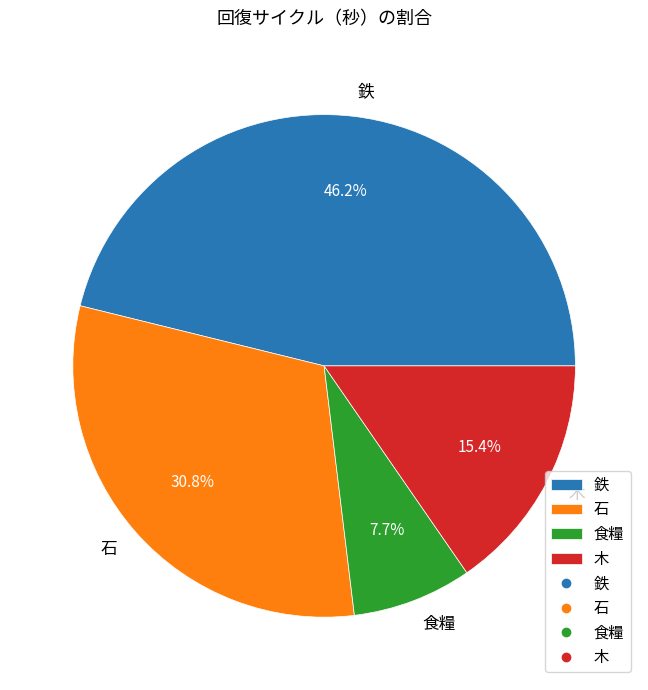

Between 石 and 木, which is larger?

石